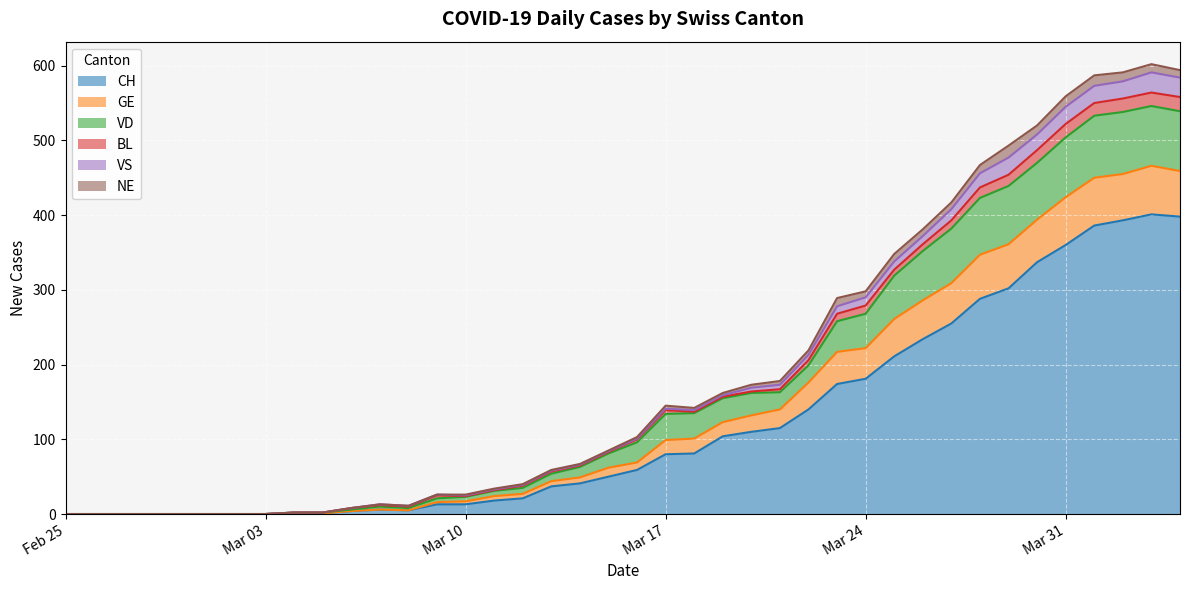

What is the highest value of the CH series?

401